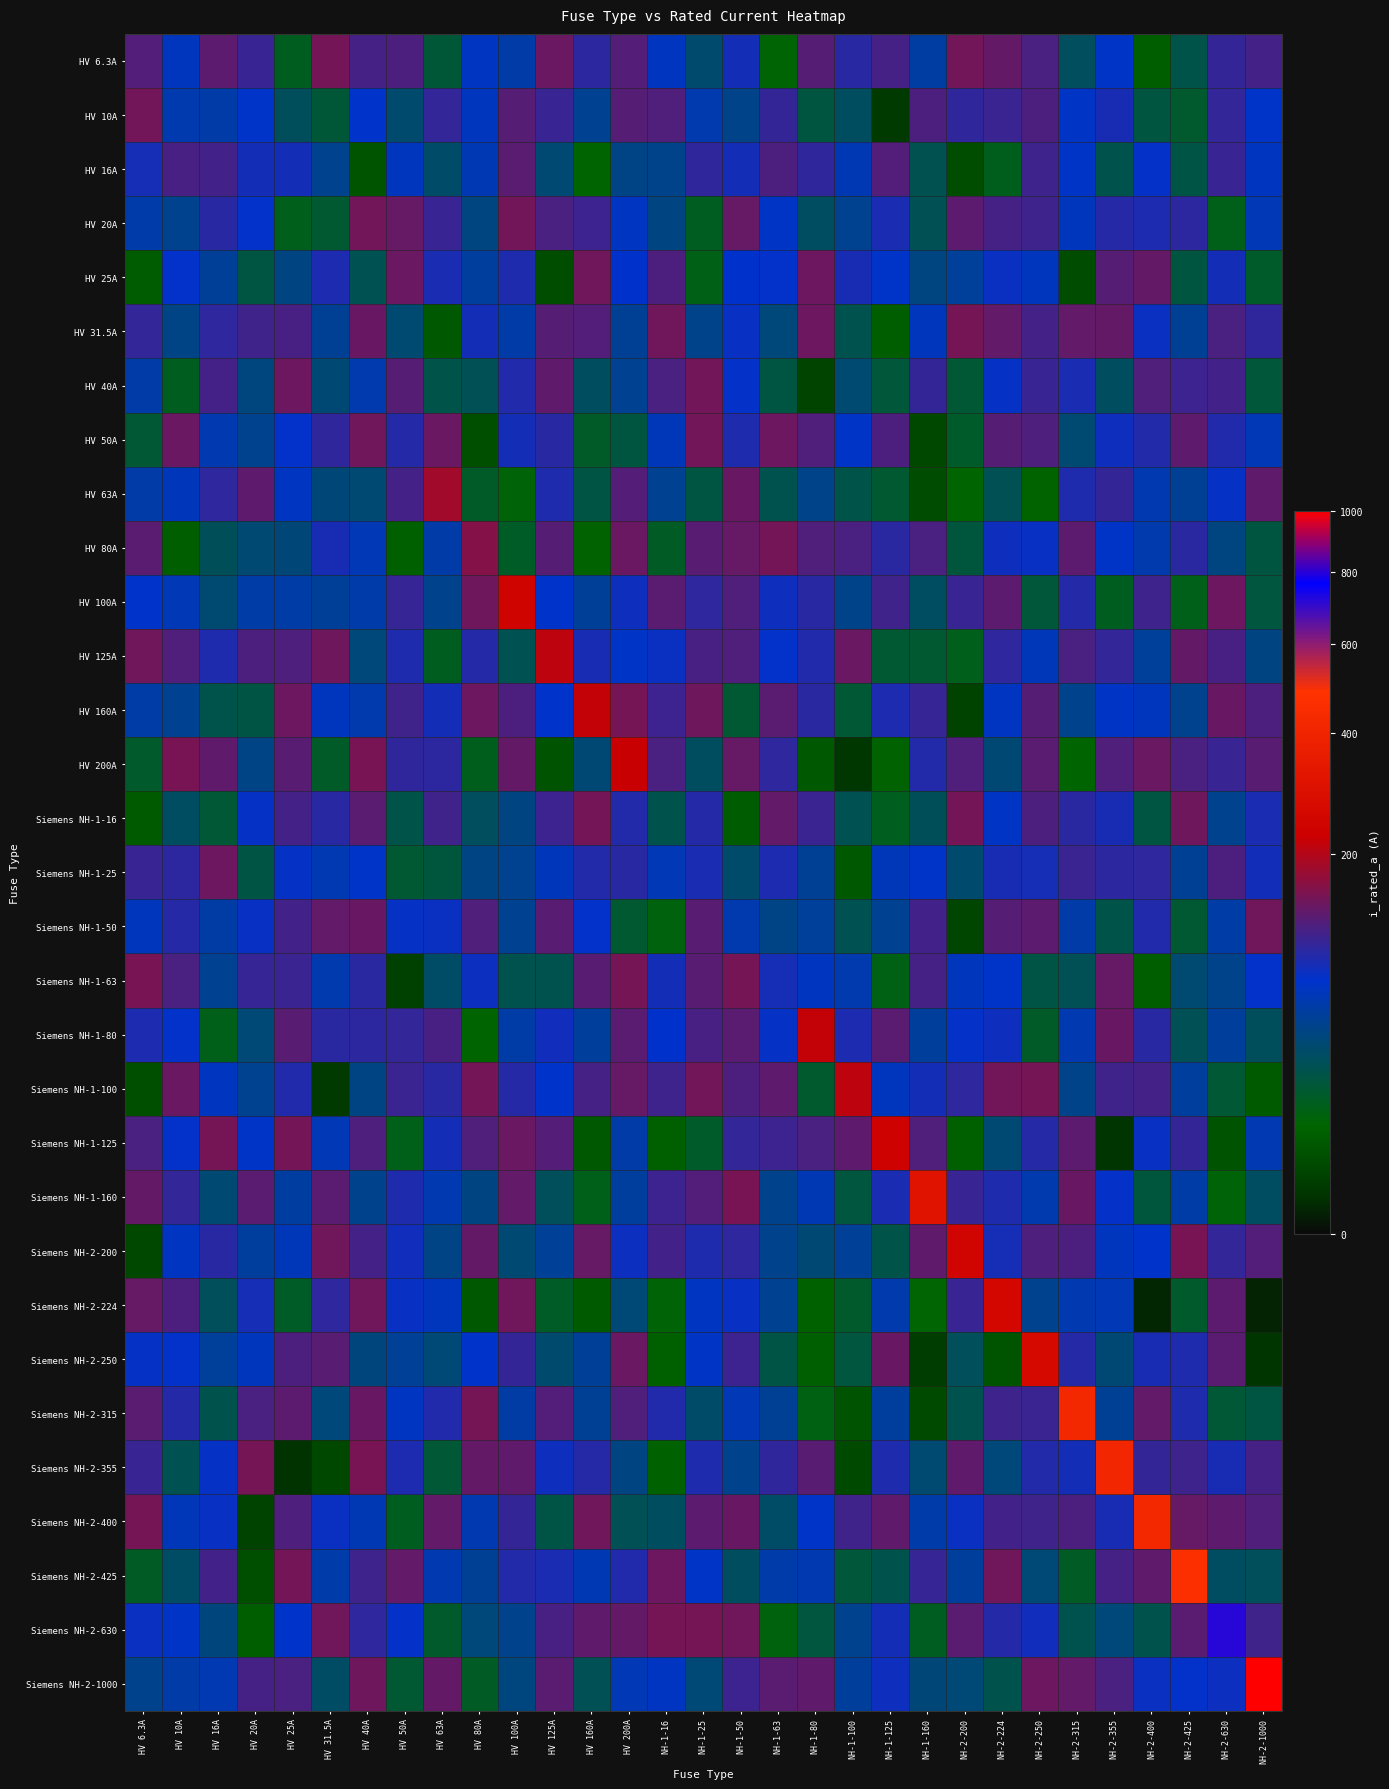

At which category is the sum across all series the highest?

NH-2-630